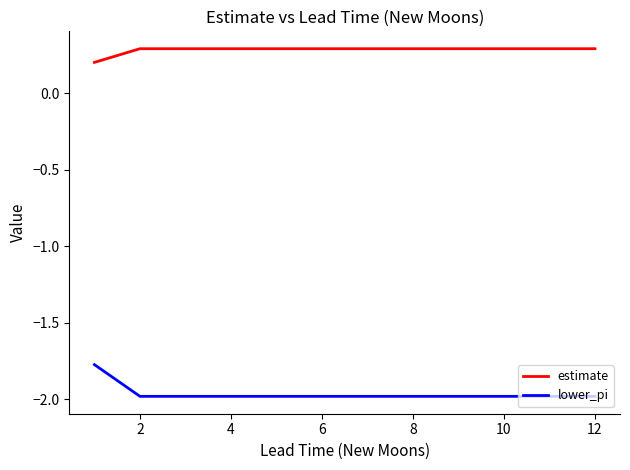

What is the maximum value shown in the chart?

0.3